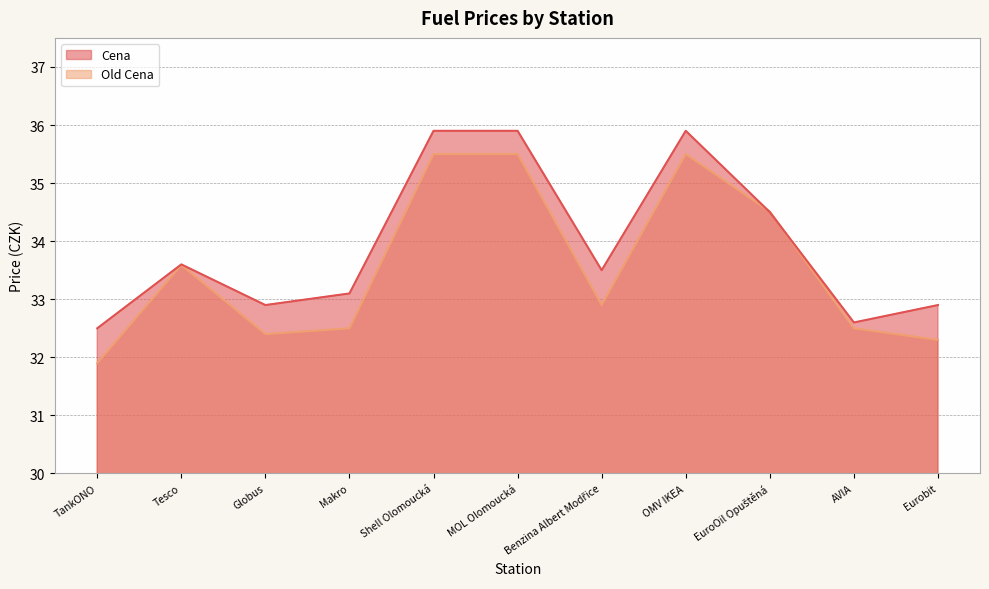

What are all the series names shown in the legend?

Cena, Old Cena